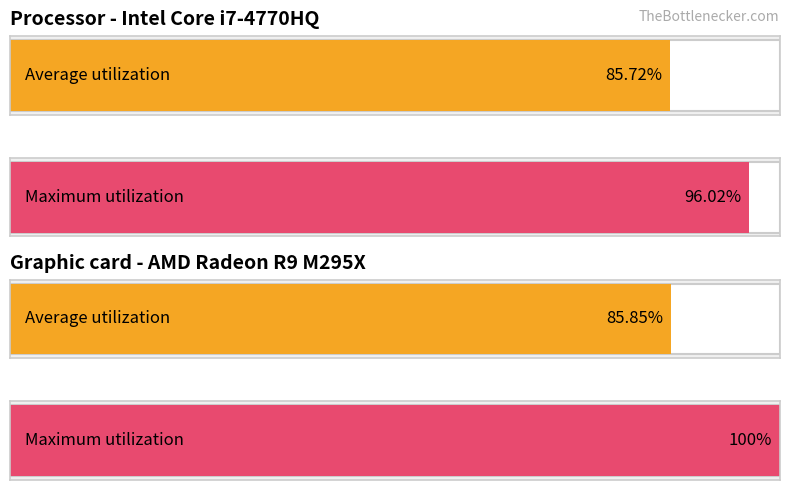

The Average utilization series shows 323 at 23. True or false?

False